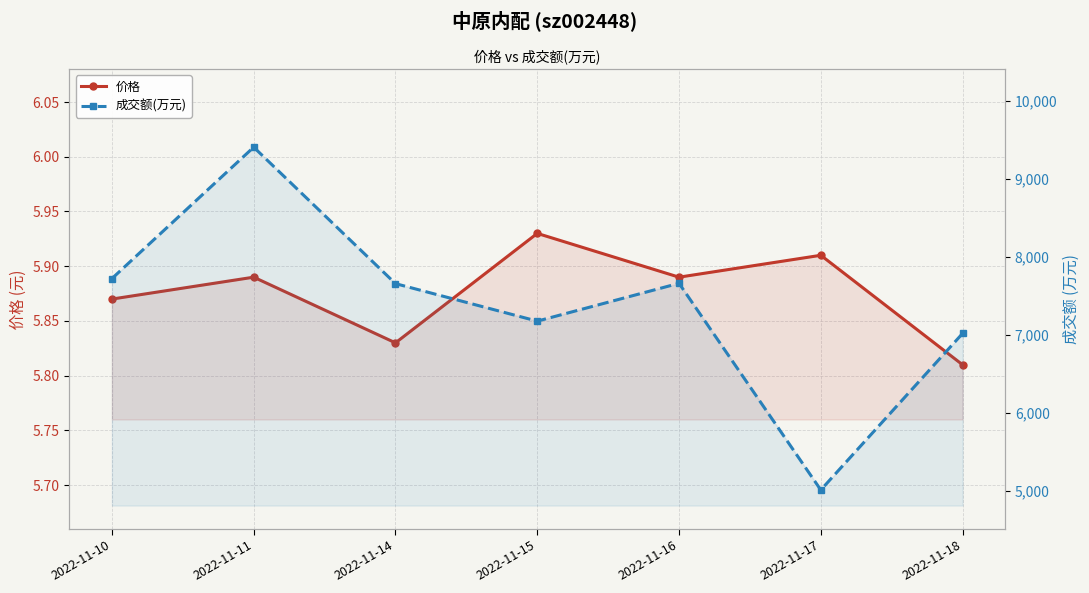

Which category has the highest value in the 价格 series?

2022-11-15